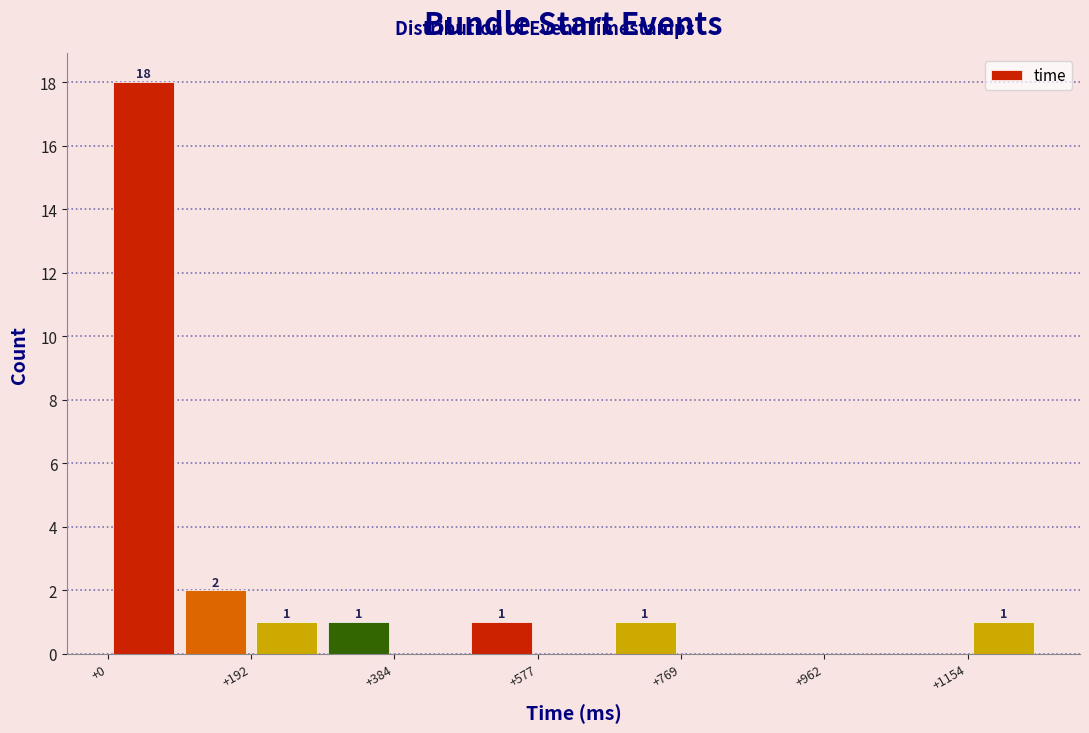

Which range on the x-axis has the tallest bar?

0 to 100